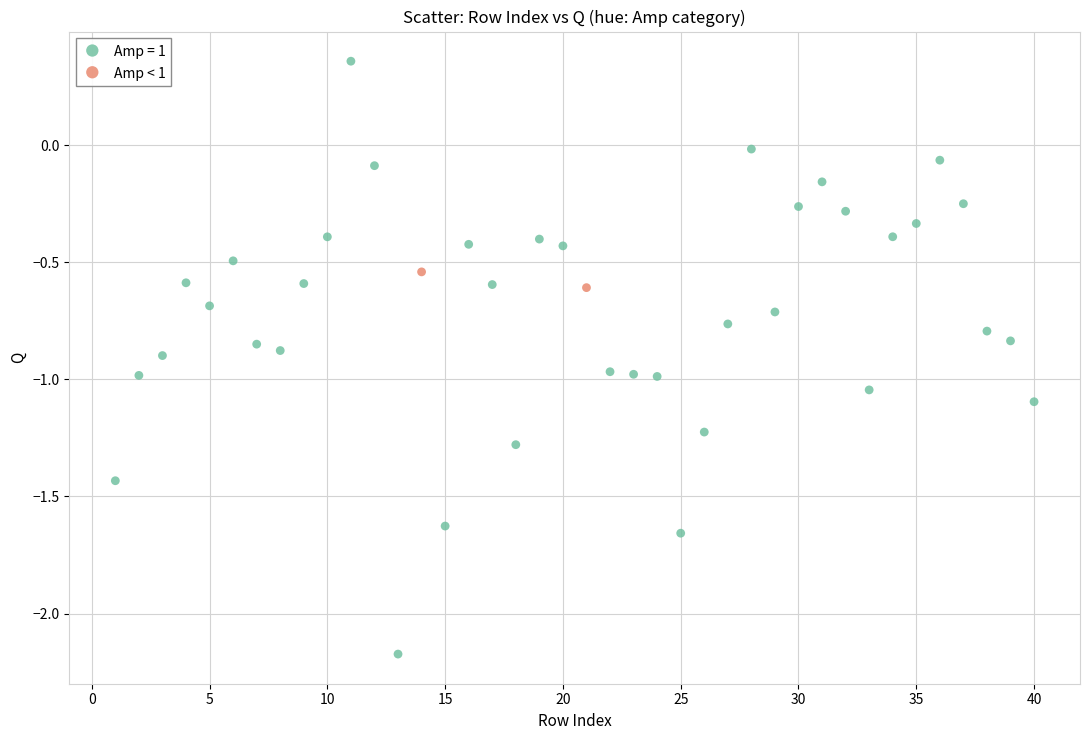

What are all the series names shown in the legend?

Amp = 1, Amp < 1